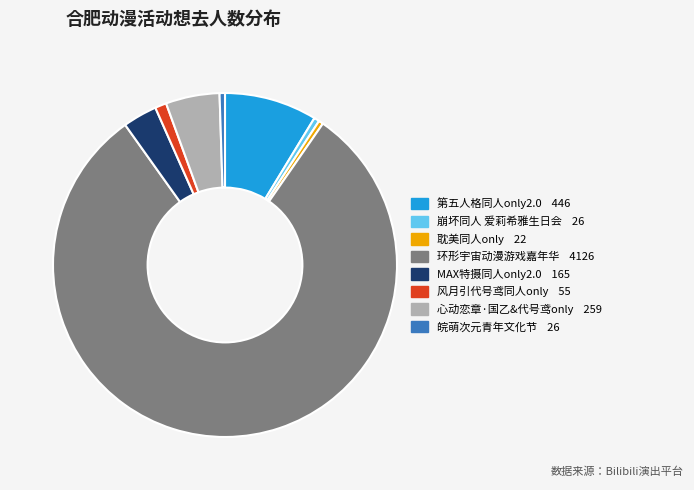

Does any single category account for the majority?

Yes